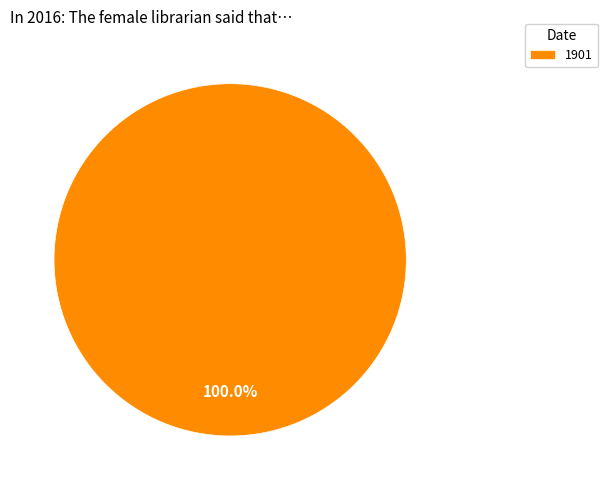

Count the number of slices in the pie.

1